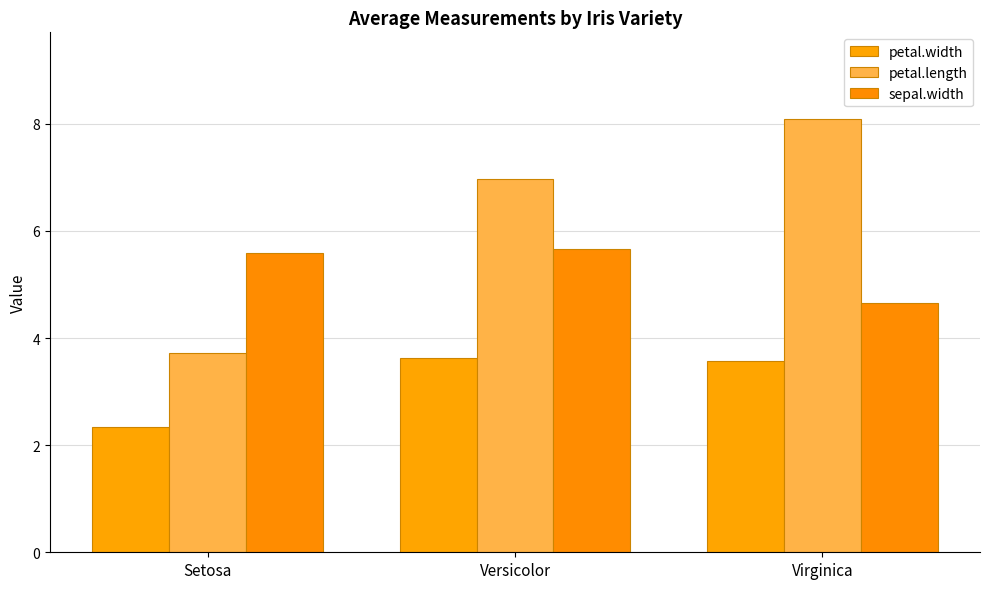

Which series changed the most between Setosa and Virginica?

petal.length